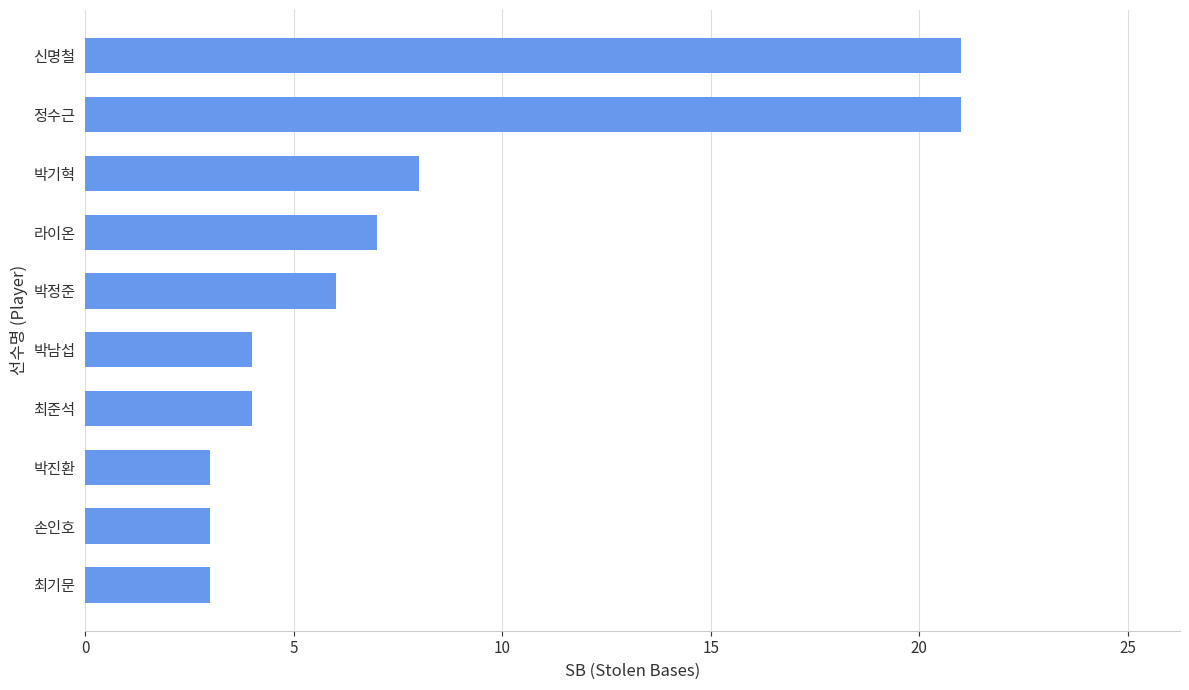

Approximately how many times larger is the value at 박기혁 compared to 최준석?

2.0